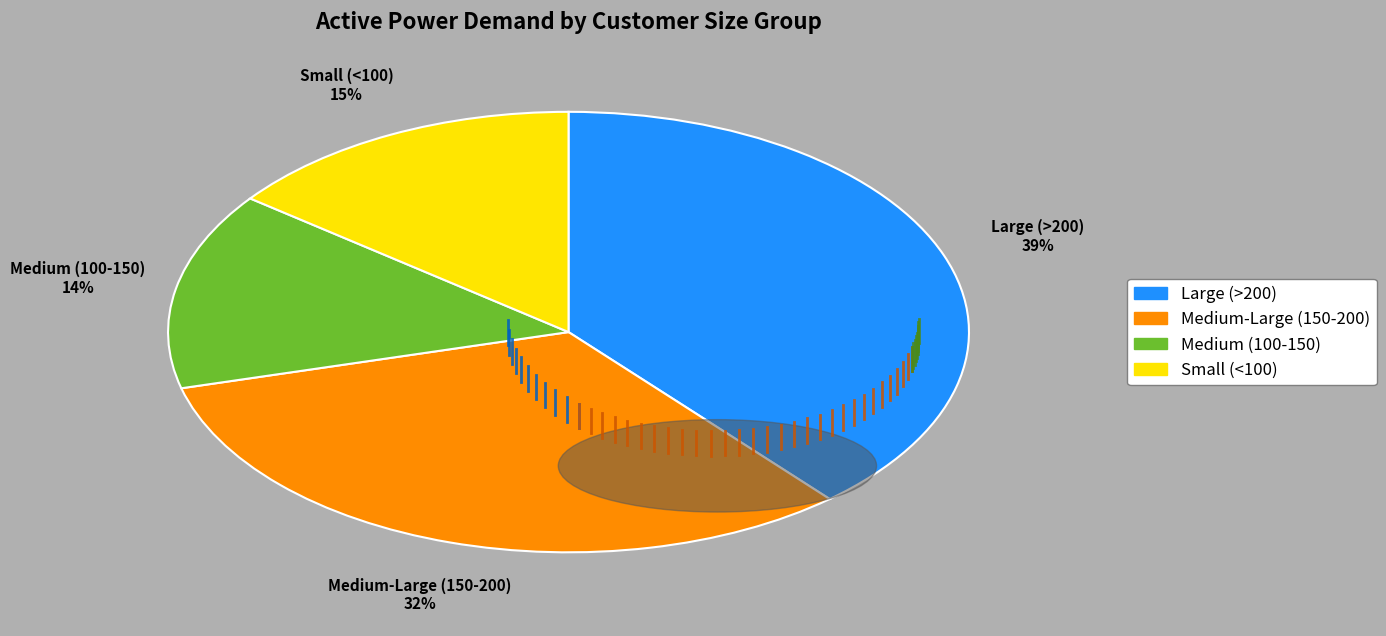

To the nearest percent, what is the average slice percentage?

25%